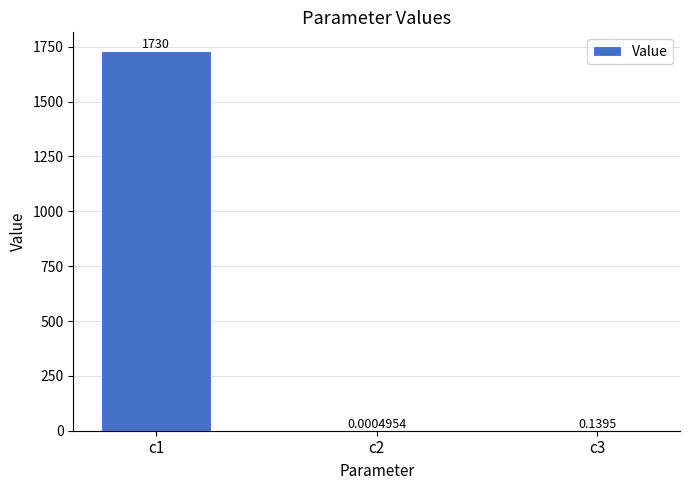

Which has a higher value, c3 or c1?

c1